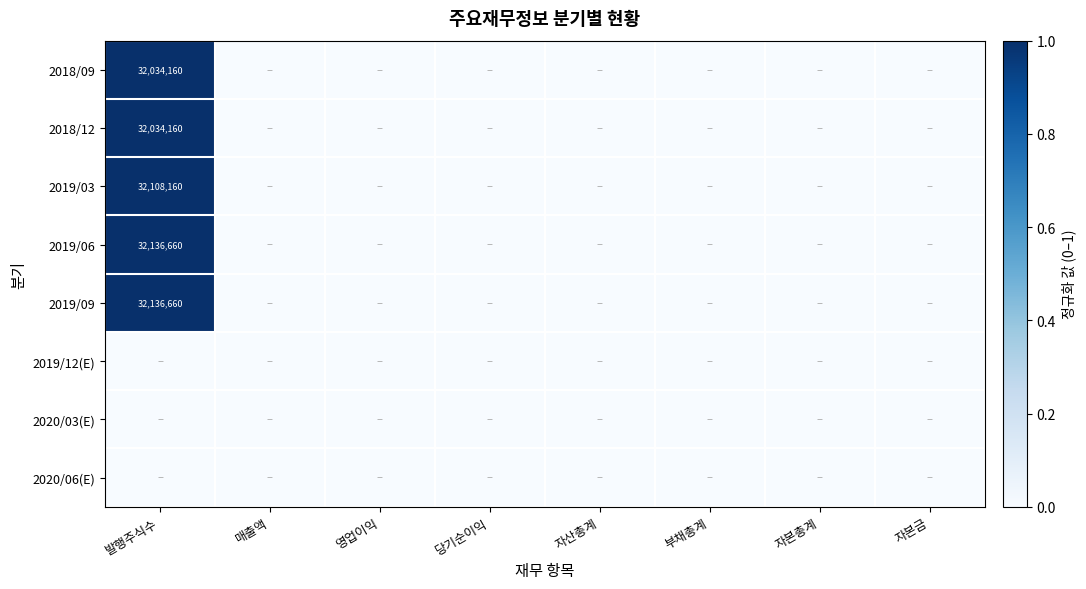

At how many categories does at least one series exceed 0?

1